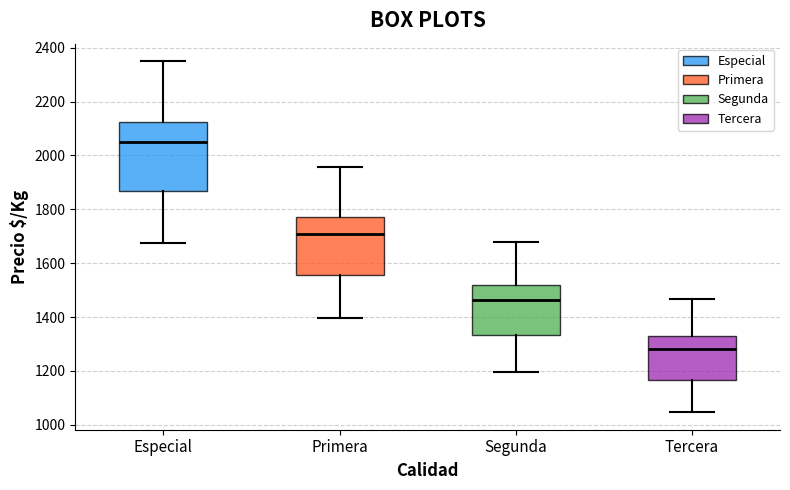

Which box has the lowest median line?

Tercera